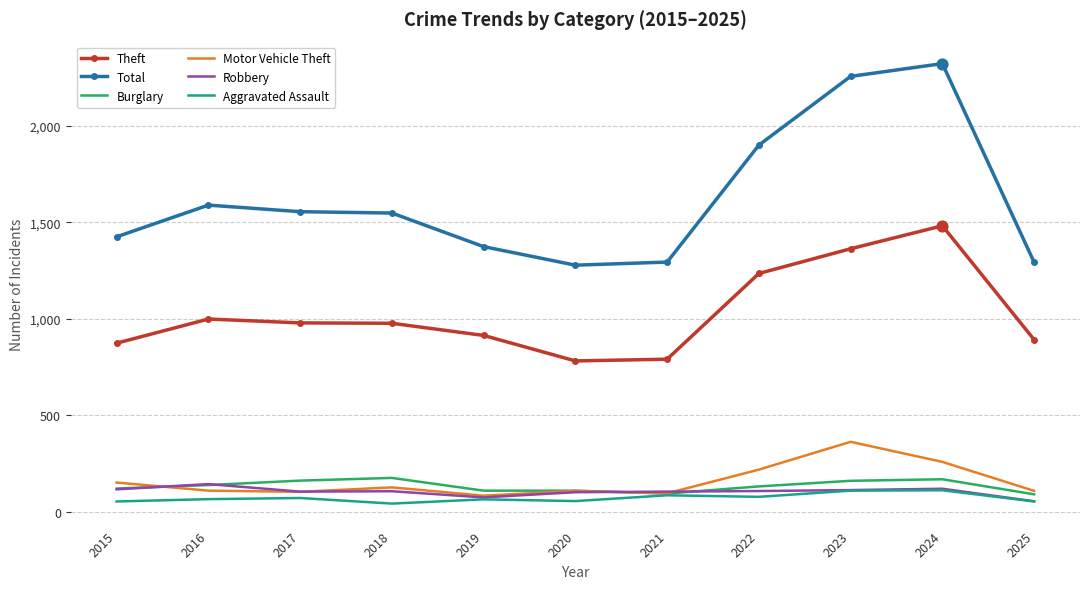

Which series has the largest total across all categories?

Total